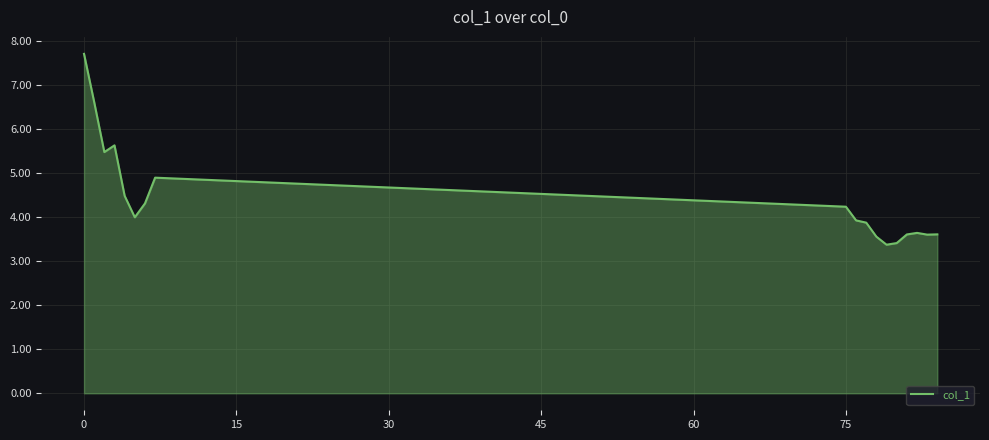

What is the smallest value displayed?

3.4